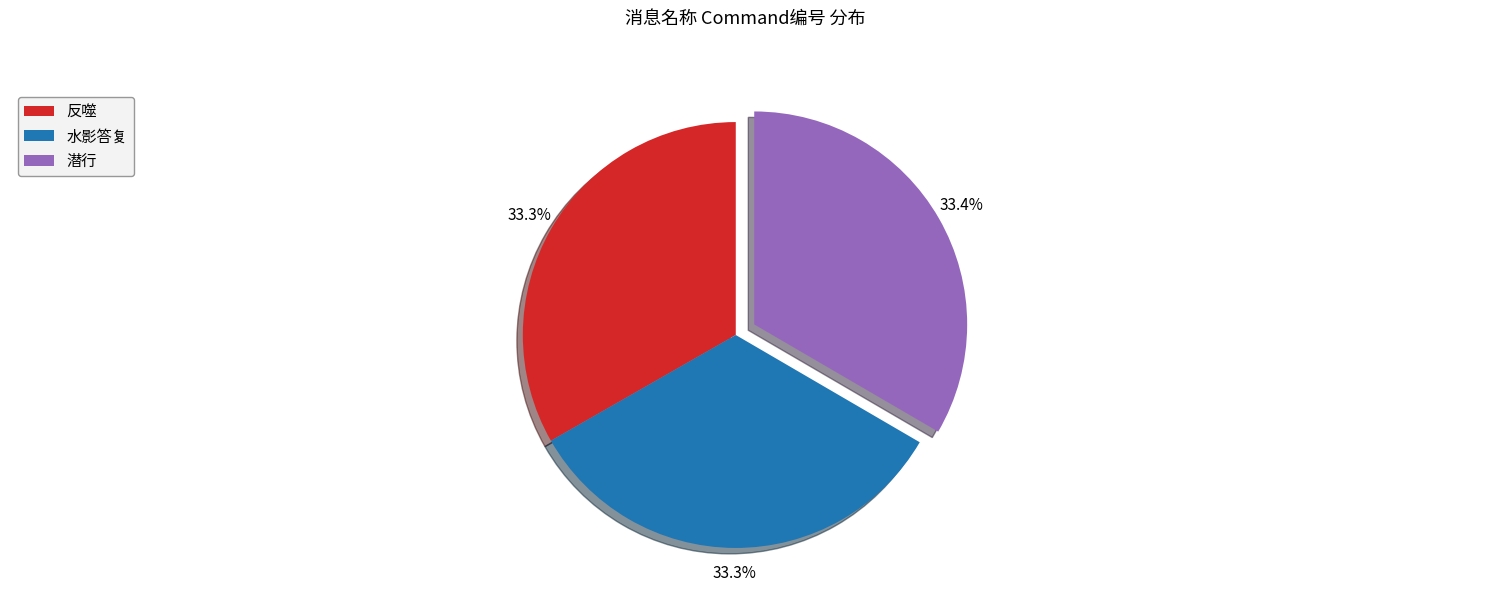

What is the ratio of the value at 反噬 to the value at 潜行?

1.0